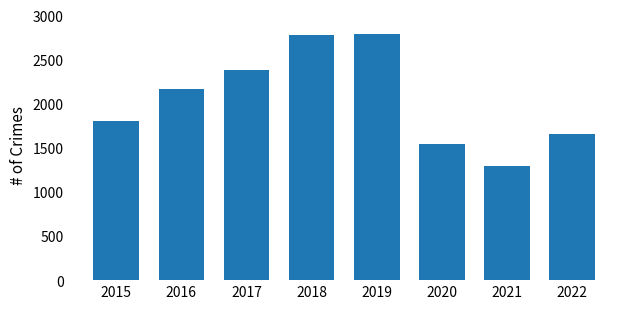

Is it true that the value at 2017 is 3158?

False